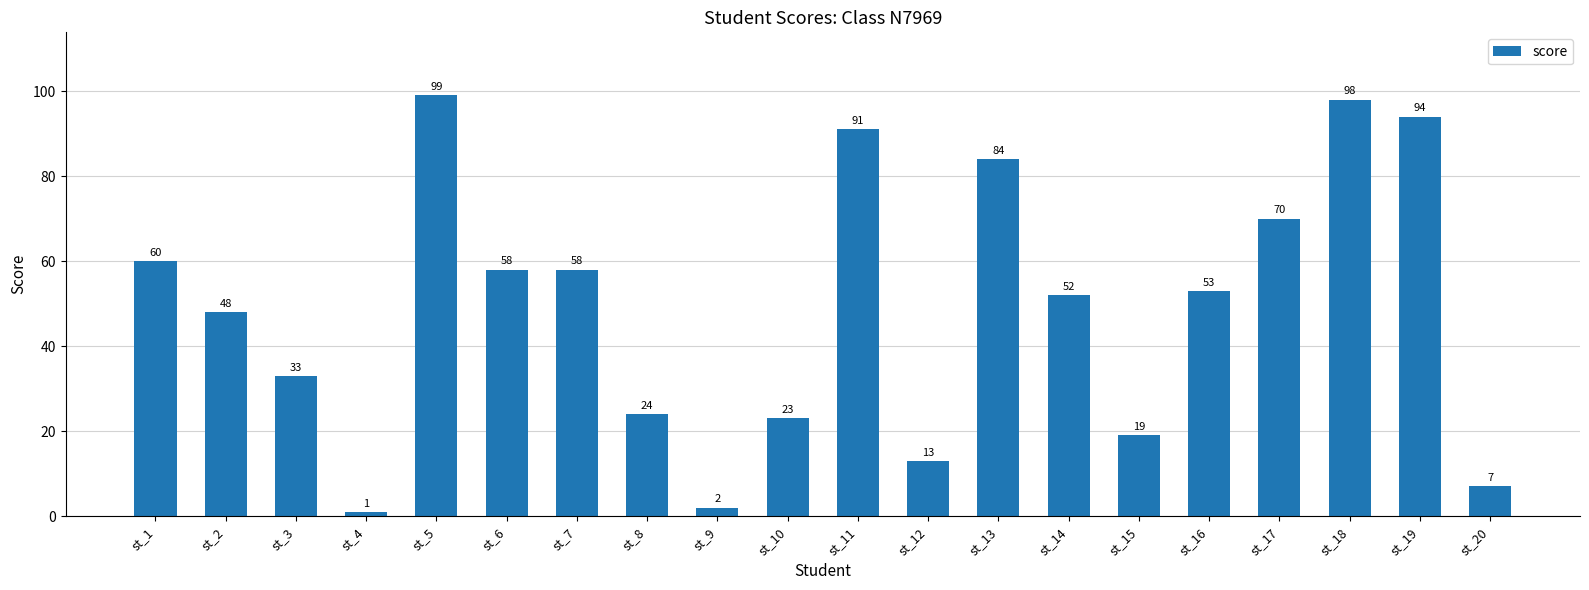

Reading left to right, what are all the values shown in this chart?

st_1=60	st_2=48	st_3=33	st_4=1	st_5=99	st_6=58	st_7=58	st_8=24	st_9=2	st_10=23	st_11=91	st_12=13	st_13=84	st_14=52	st_15=19	st_16=53	st_17=70	st_18=98	st_19=94	st_20=7